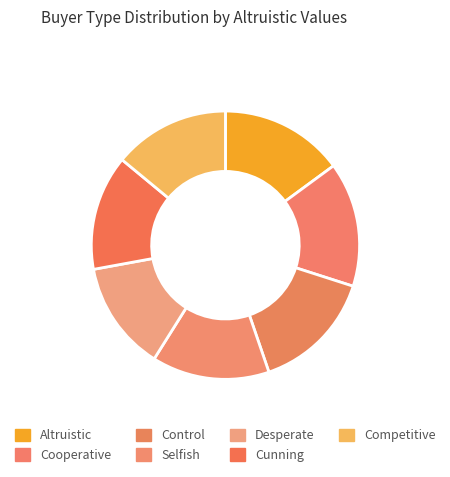

How many slices are in this pie chart?

7